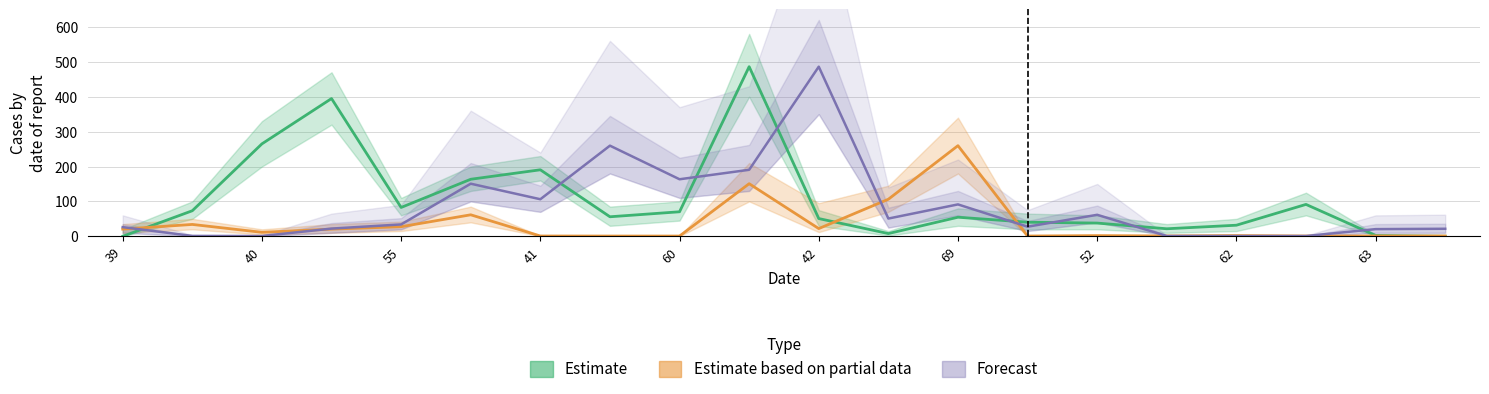

What is the label of the 10th point from the left?

63